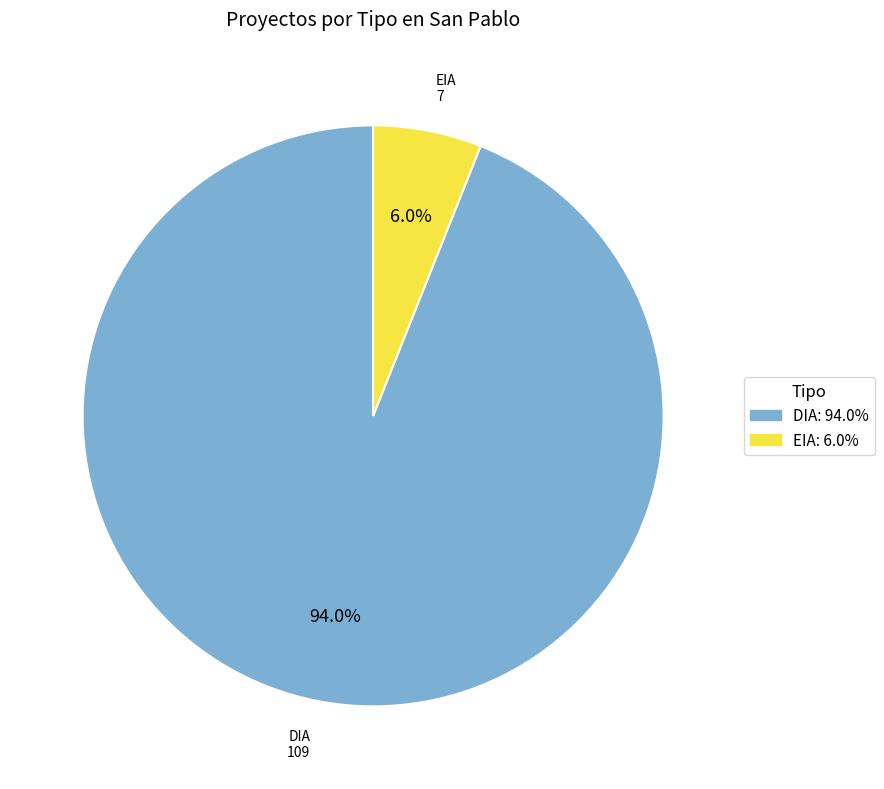

Rank the categories by value from highest to lowest.

DIA, EIA